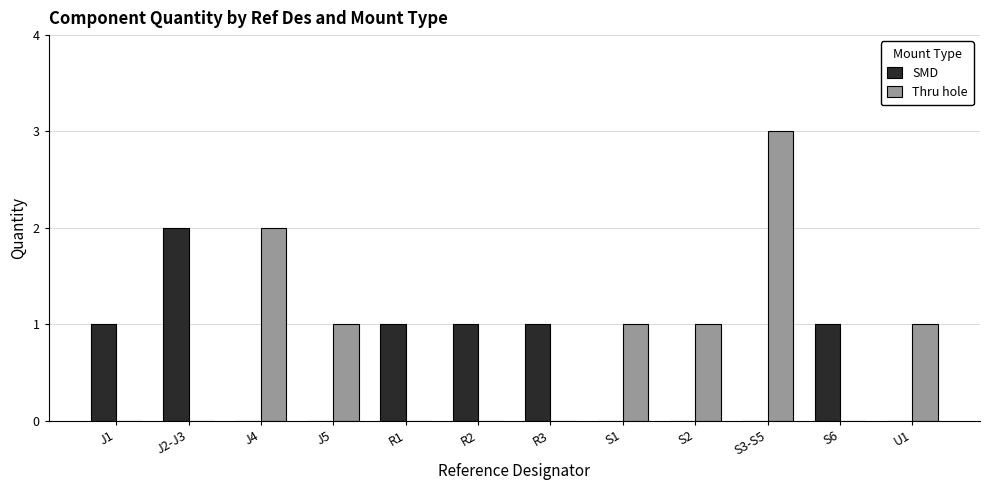

Is it true that SMD equals 0 at S3-S5?

True